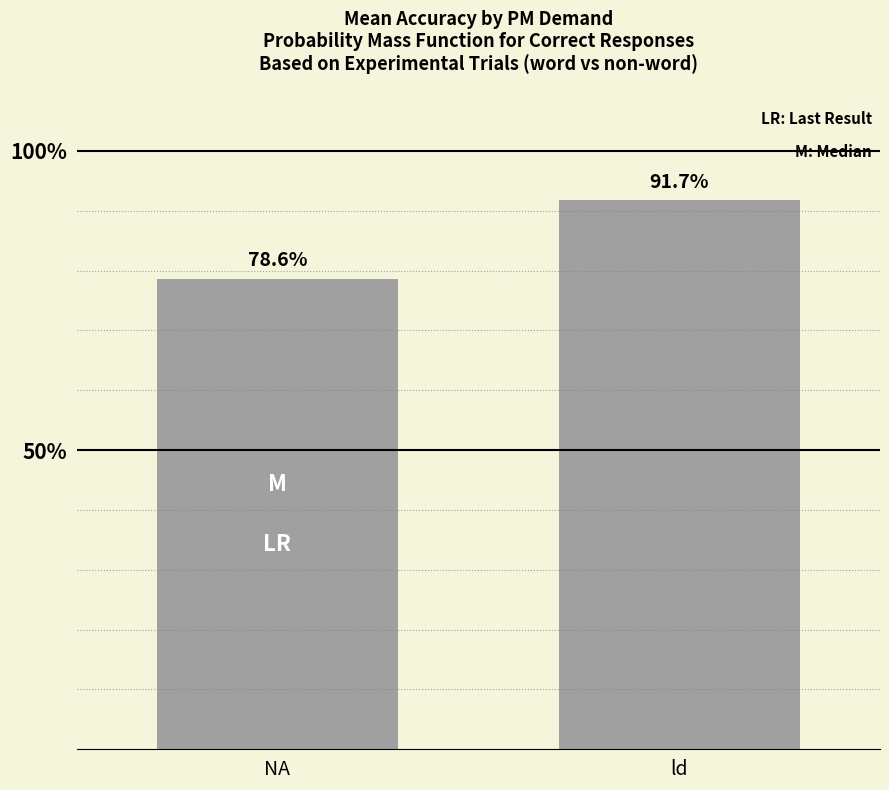

Rank the categories by value from lowest to highest.

NA, ld